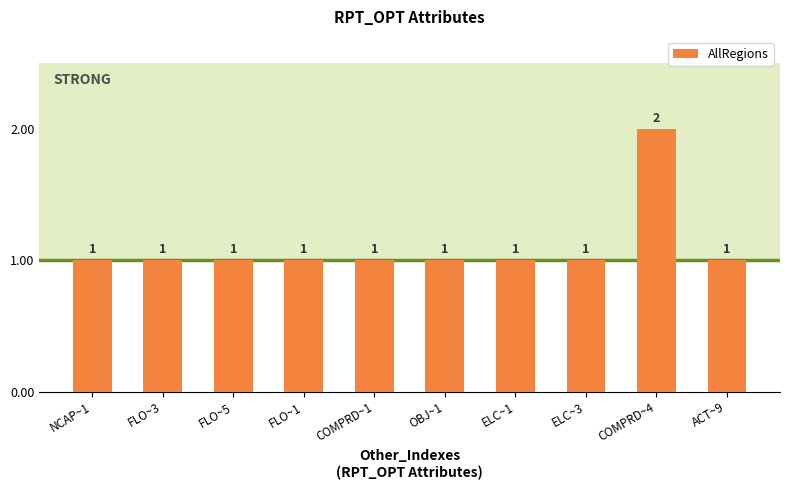

Which category has the highest value across all series?

COMPRD~4